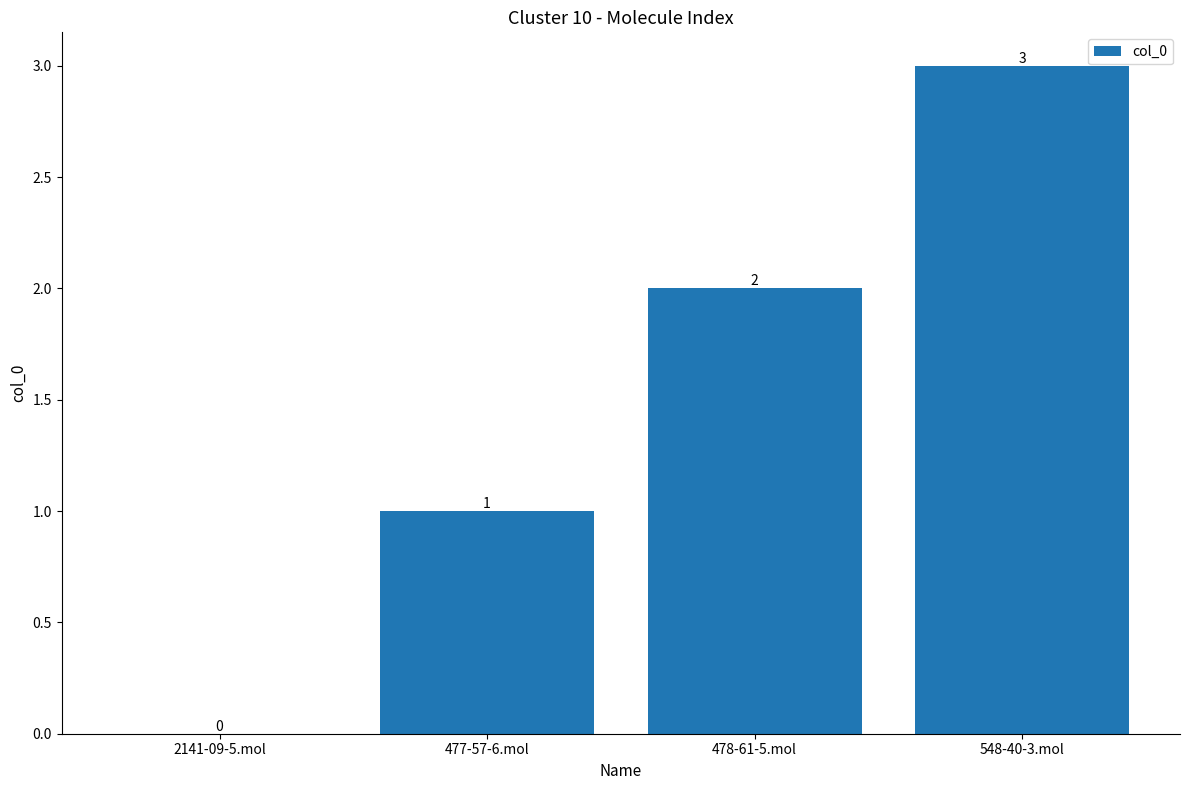

Where is the data nearest to the value 1?

477-57-6.mol